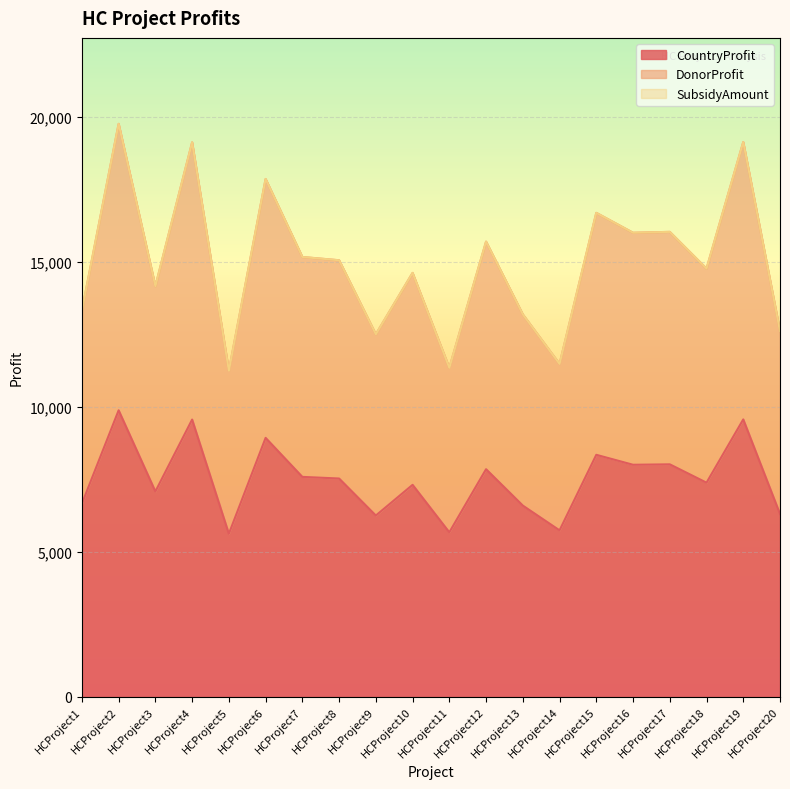

Is it true that CountryProfit equals 13251 at HCProject16?

False